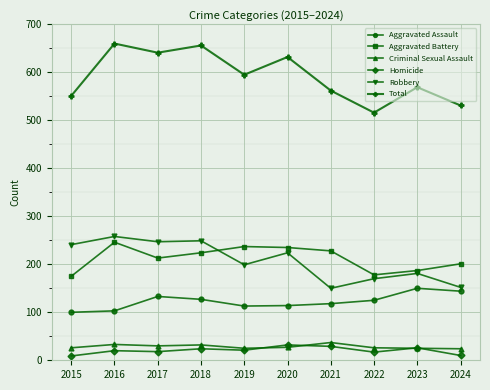

What is the difference between the maximum and minimum values in the Criminal Sexual Assault series?

13